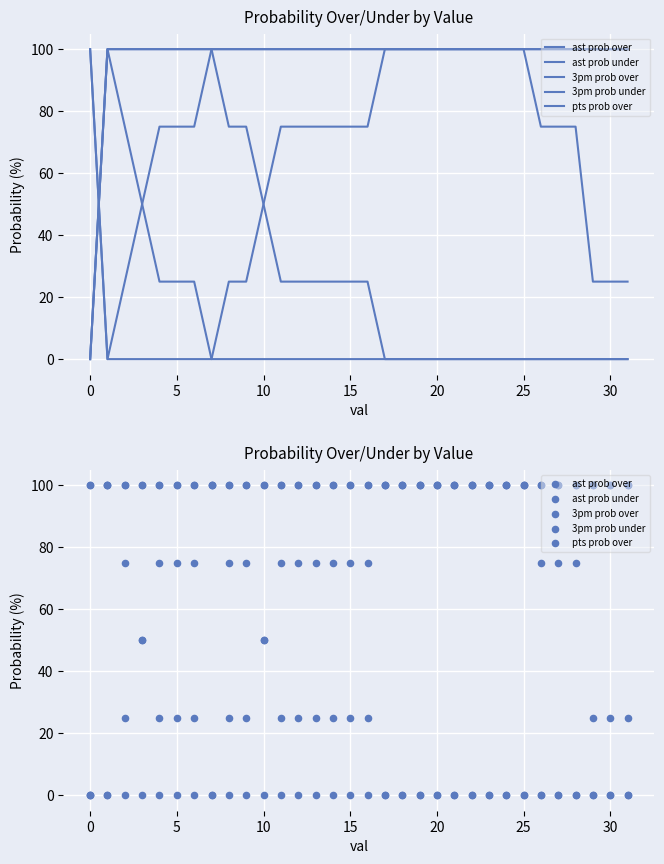

What is the total value across all series at 10?

300